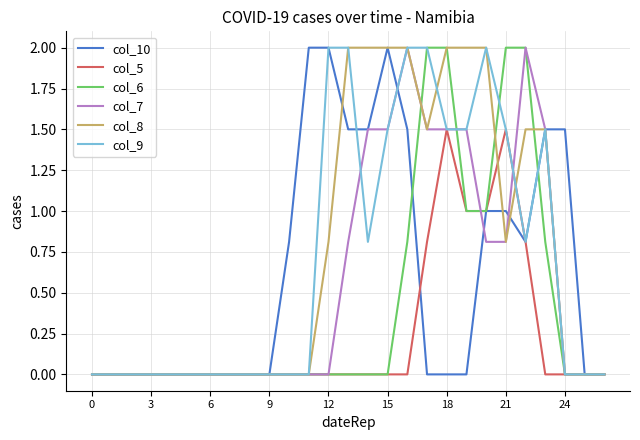

What is the highest value of the col_6 series?

2.0